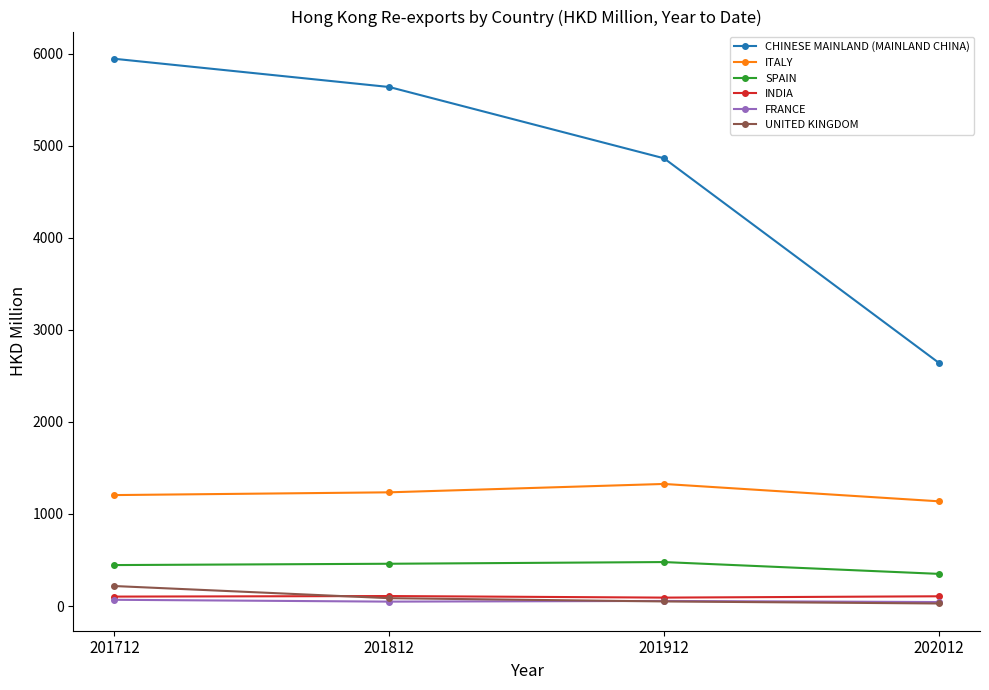

What are all the series names shown in the legend?

CHINESE MAINLAND (MAINLAND CHINA), ITALY, SPAIN, INDIA, FRANCE, UNITED KINGDOM